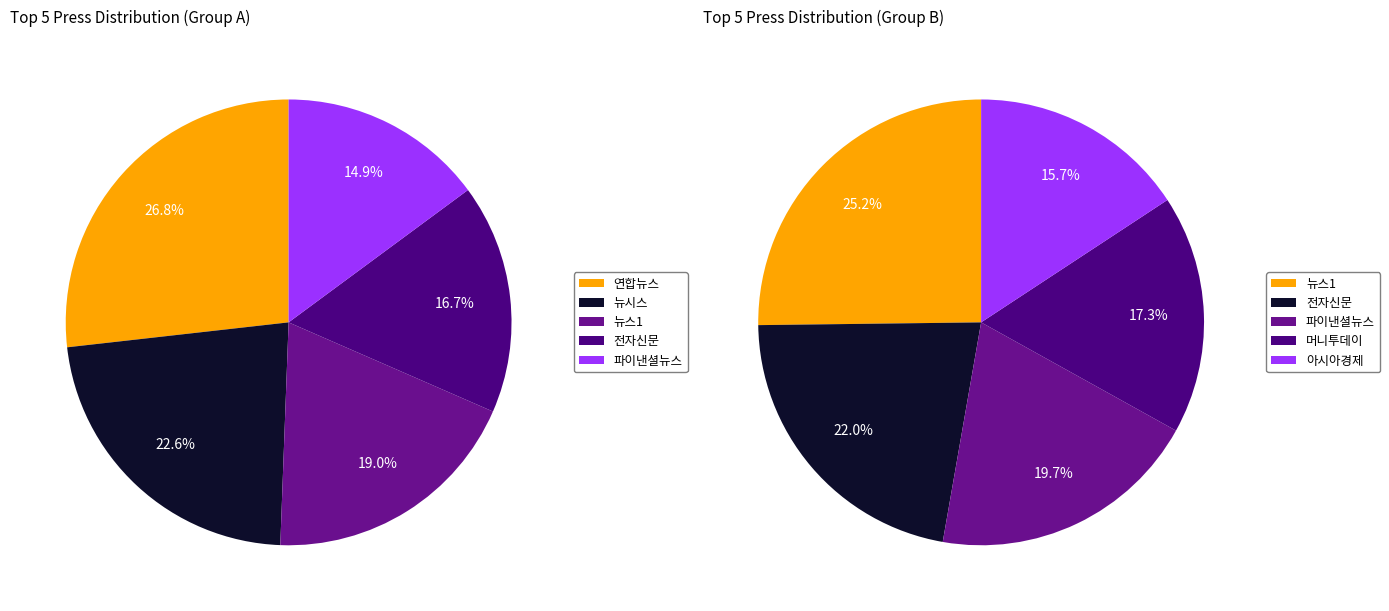

Is there any slice that represents more than half of the pie?

No